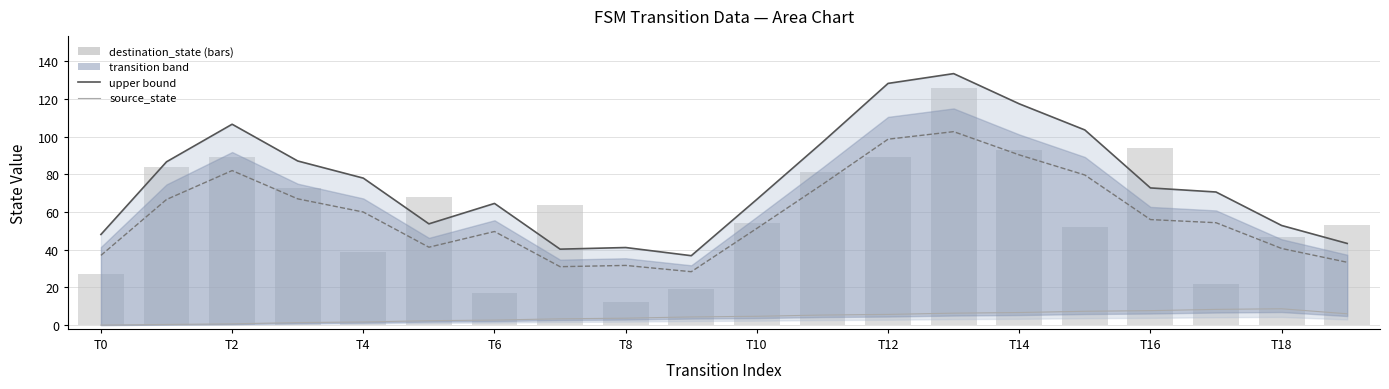

What is the difference between the maximum and minimum values in the destination_state (smooth) series?

74.3